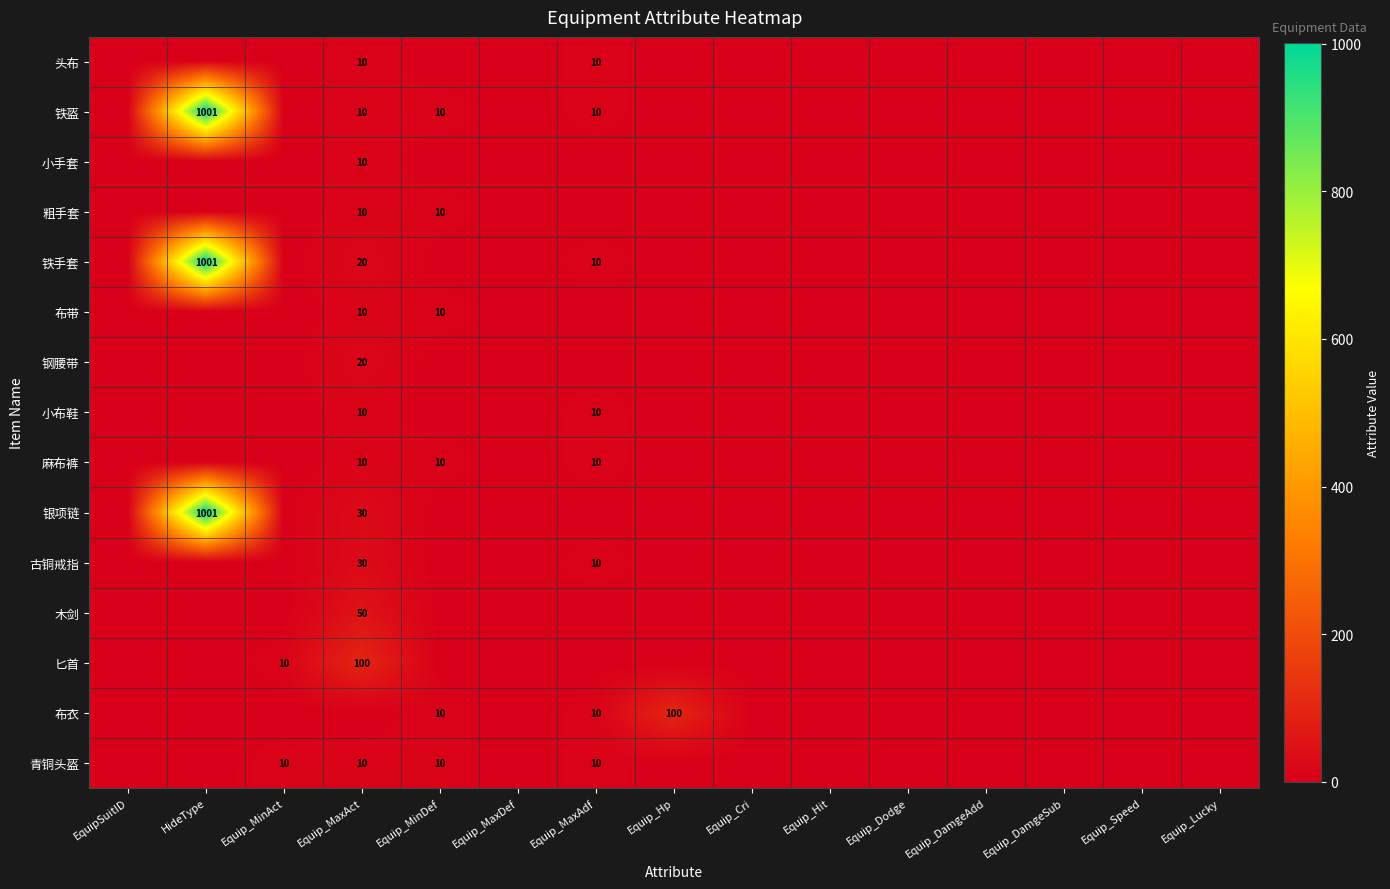

Which label corresponds to the largest value in the chart?

HideType